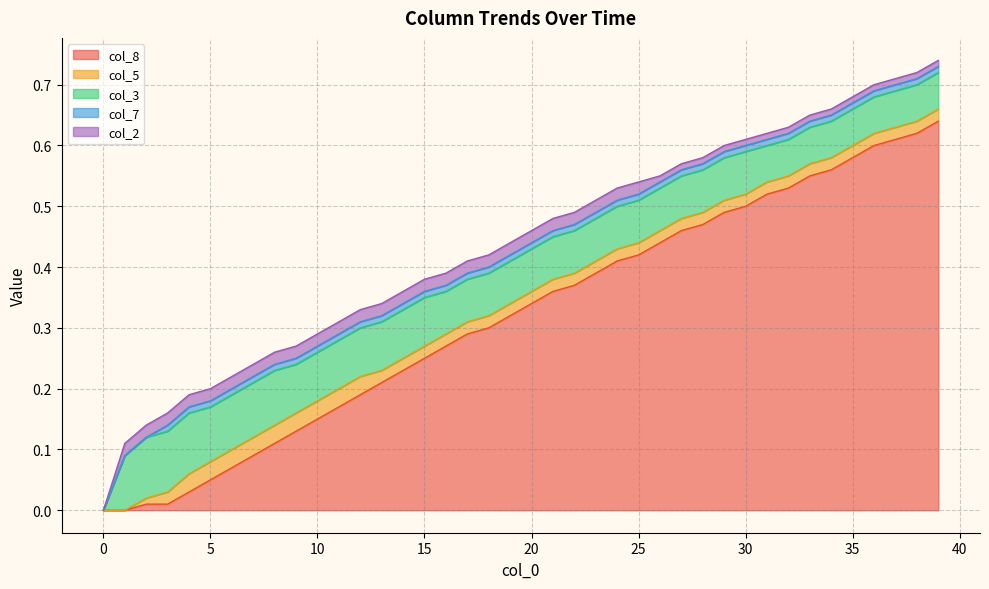

At which category does the chart reach its peak across all series?

39